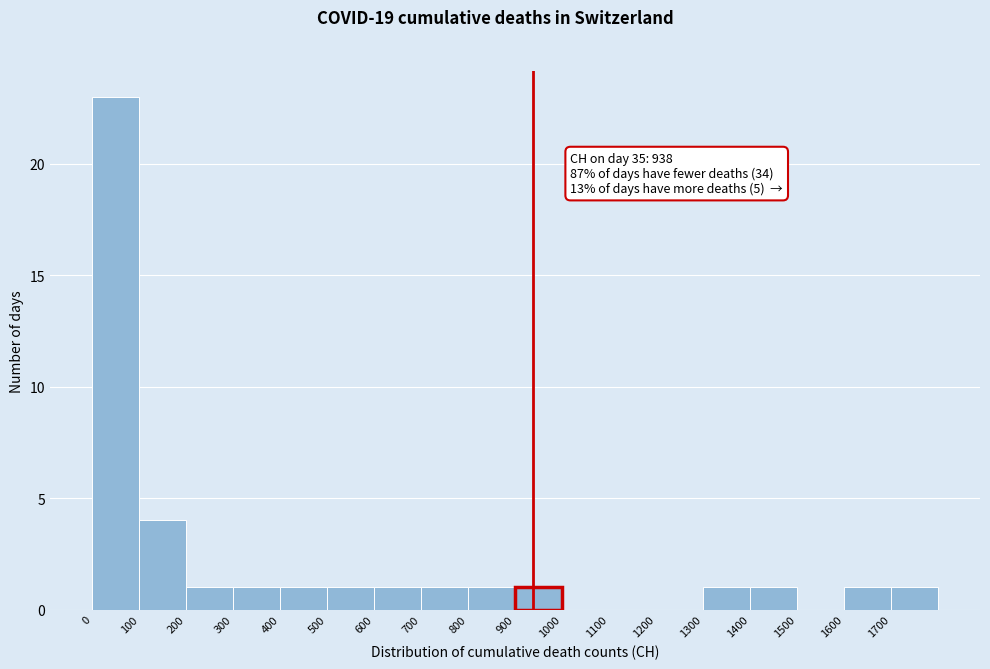

Over which range of the x-axis is the bar tallest?

0 to 100